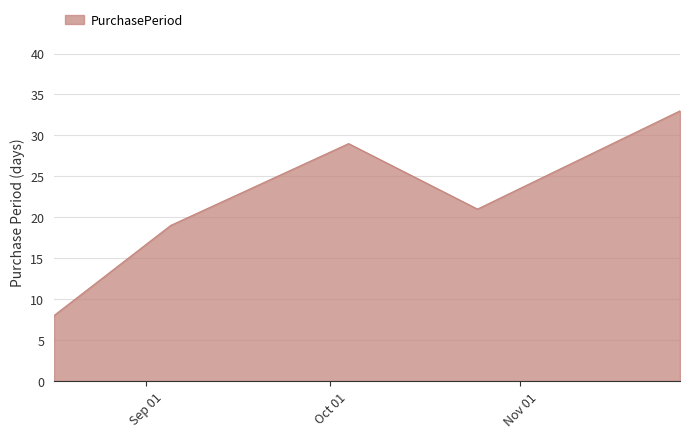

What is the difference between the second highest and minimum values?

21